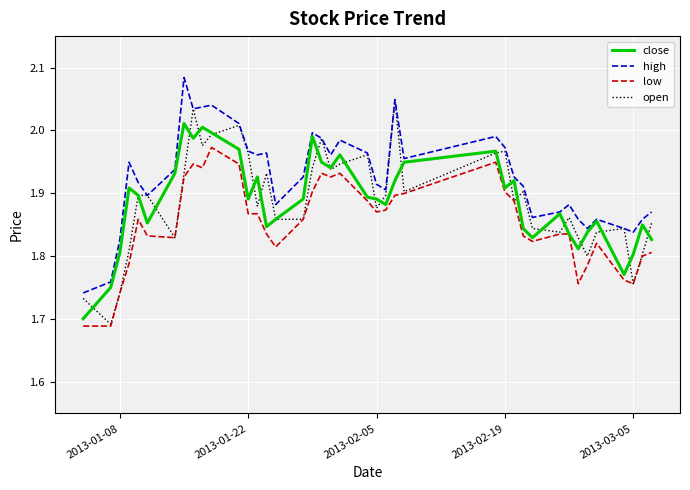

What is the sum of all low values?

74.1